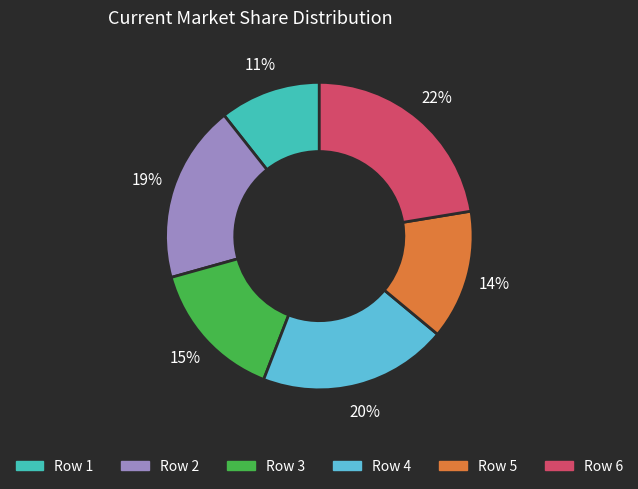

Is there a majority slice in this chart?

No